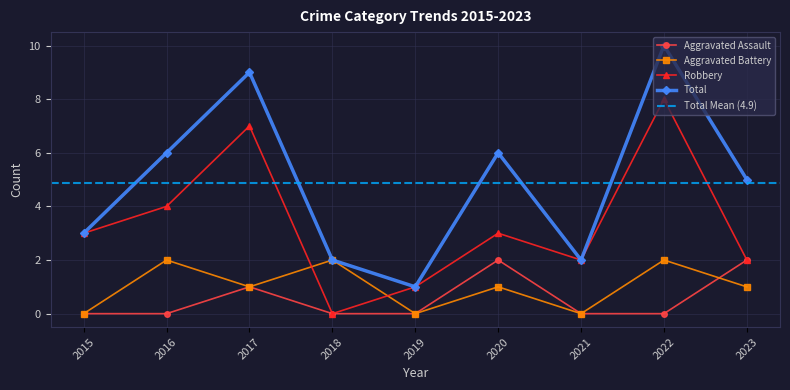

At which category is the sum across all series the highest?

2022